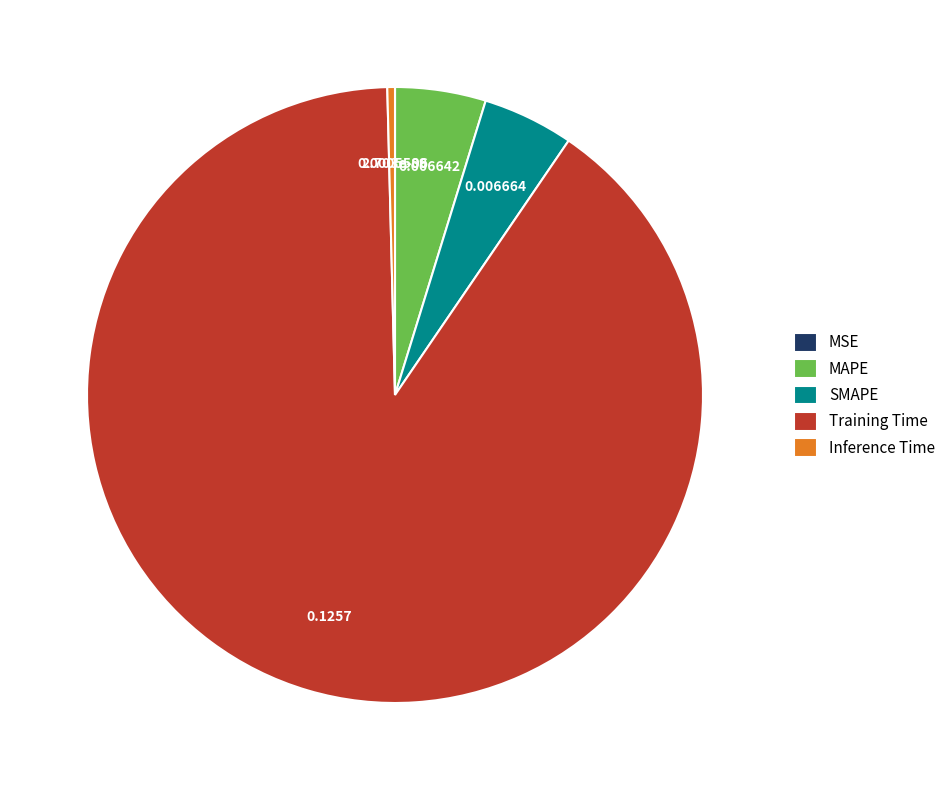

What is the largest slice in the pie chart?

Training Time